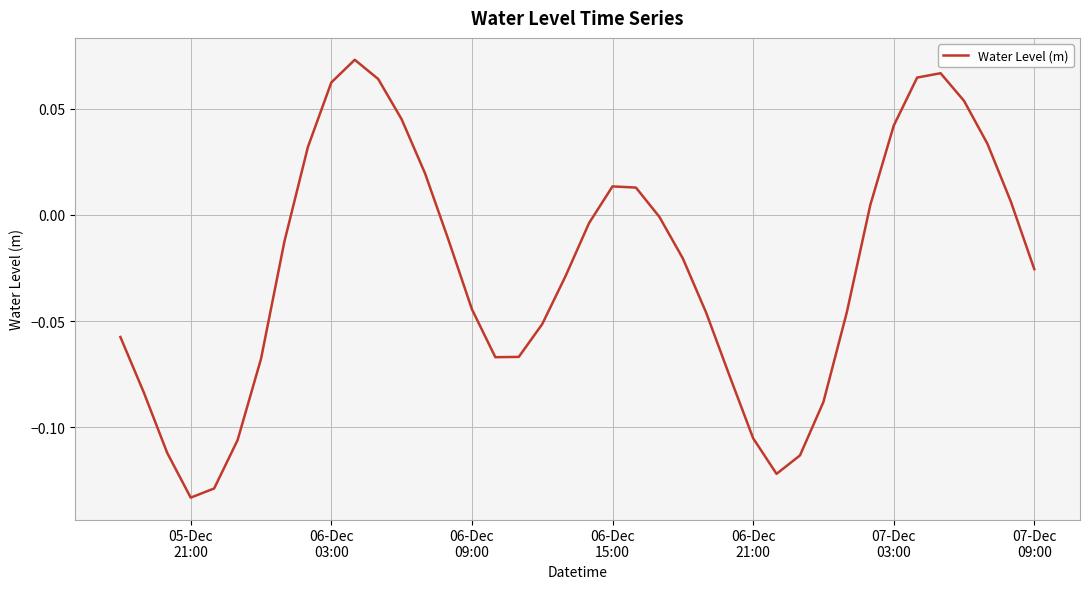

How many lines are shown in the chart?

1